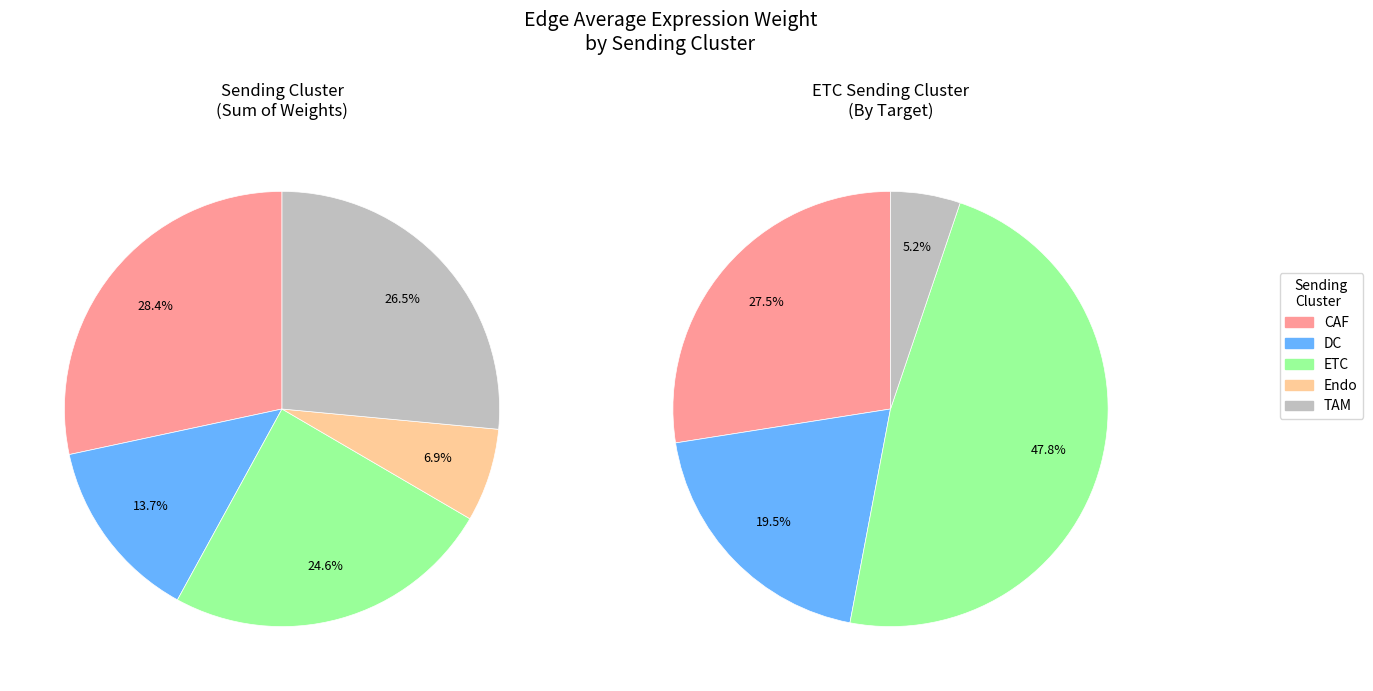

What is the largest slice in the pie chart?

ETC